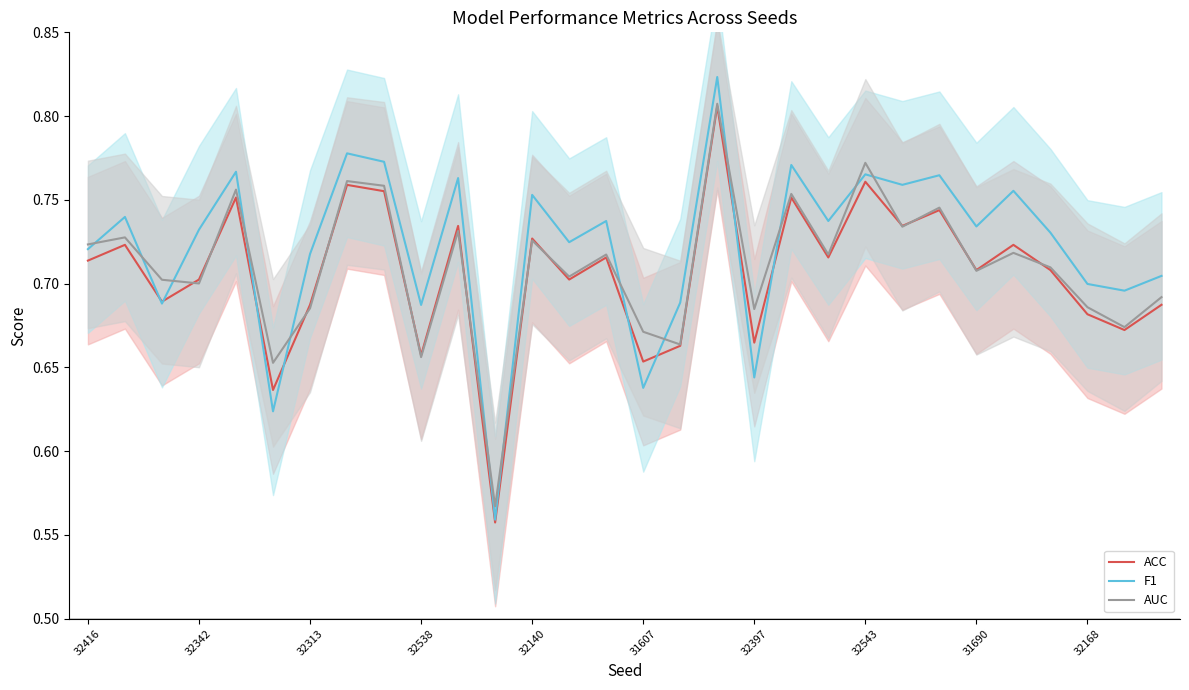

What is the average value of the ACC series?

0.7